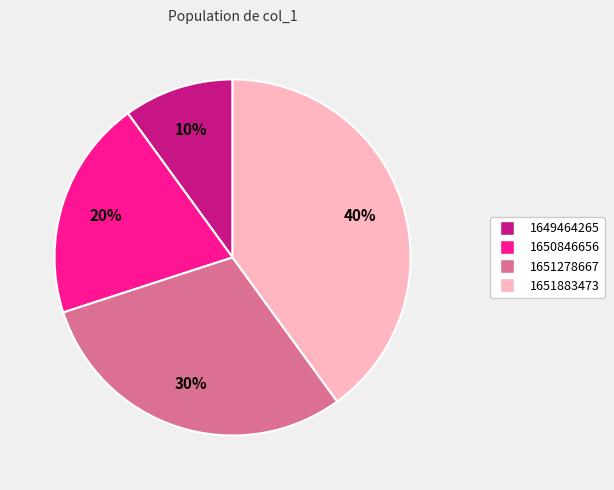

Is there a majority slice in this chart?

No